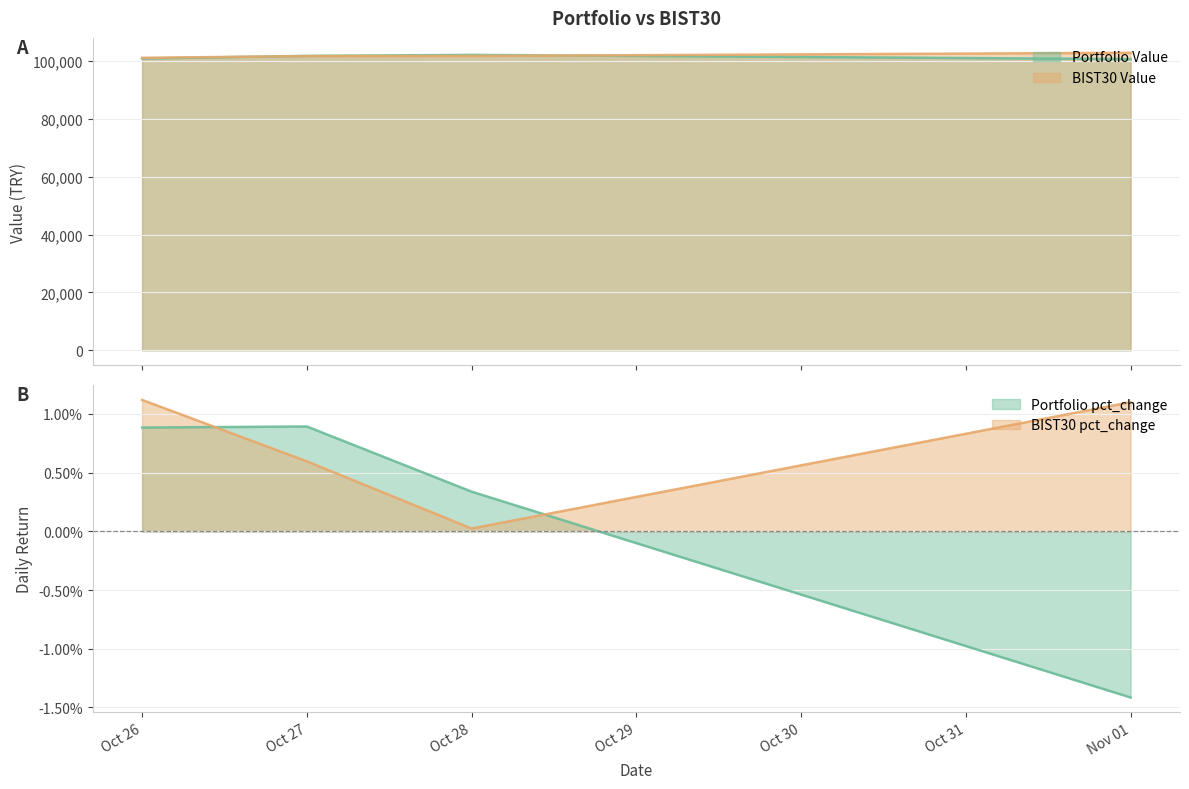

What is the difference between the maximum and second lowest values in the Portfolio Value series?

1245.7